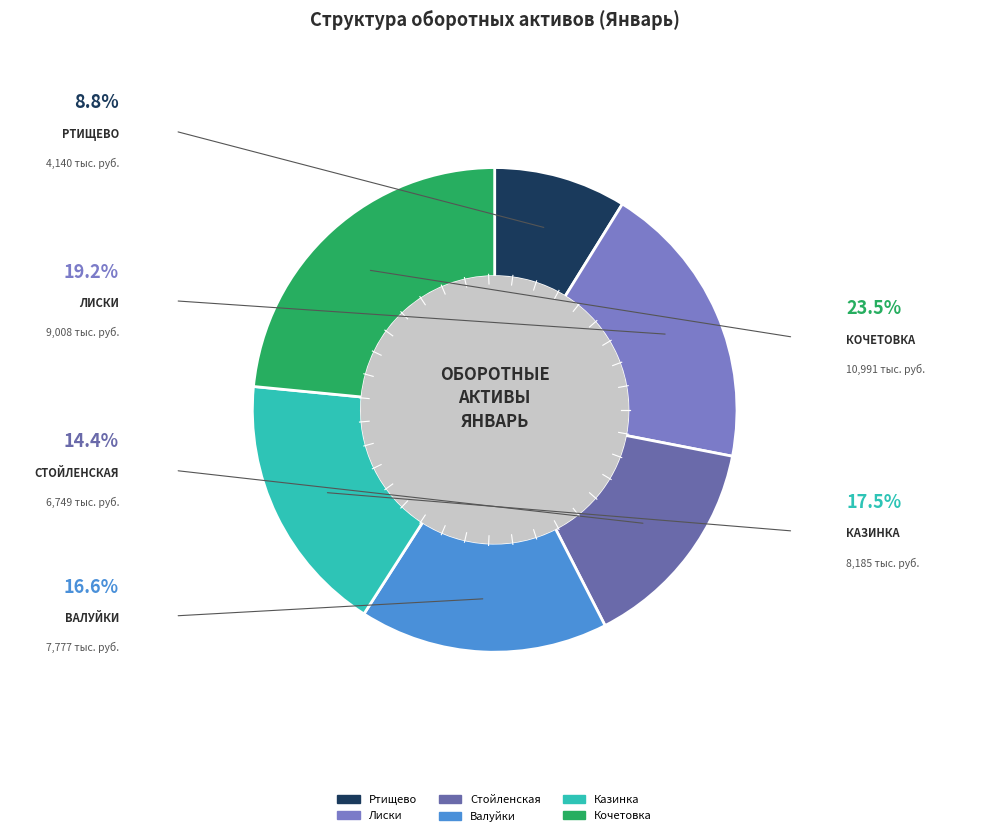

To the nearest percent, what is the combined percentage of Ртищево and Лиски?

28%